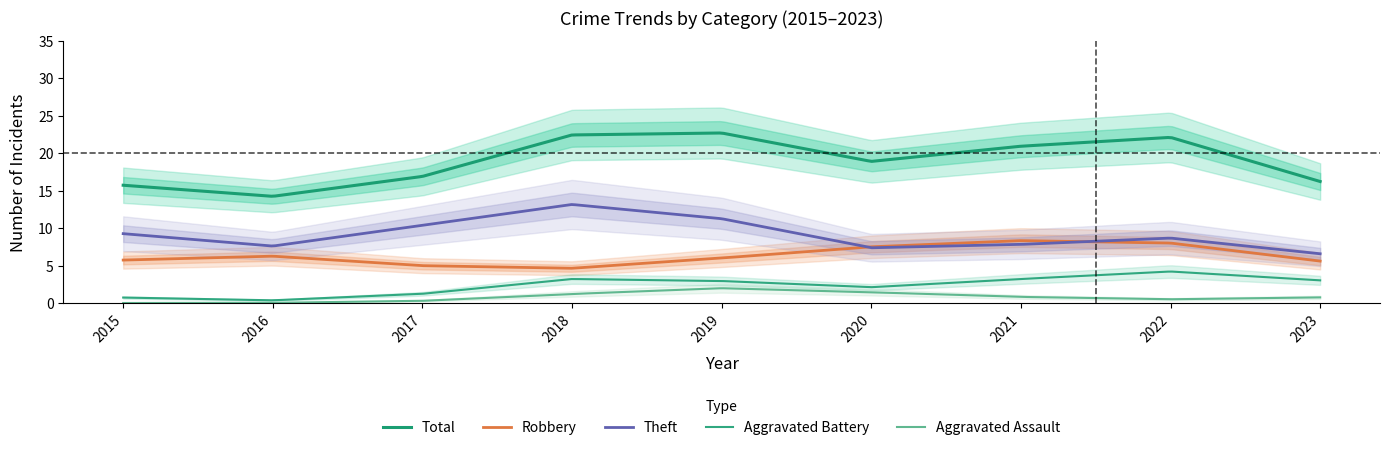

Is this an area chart (filled region under the line)?

No